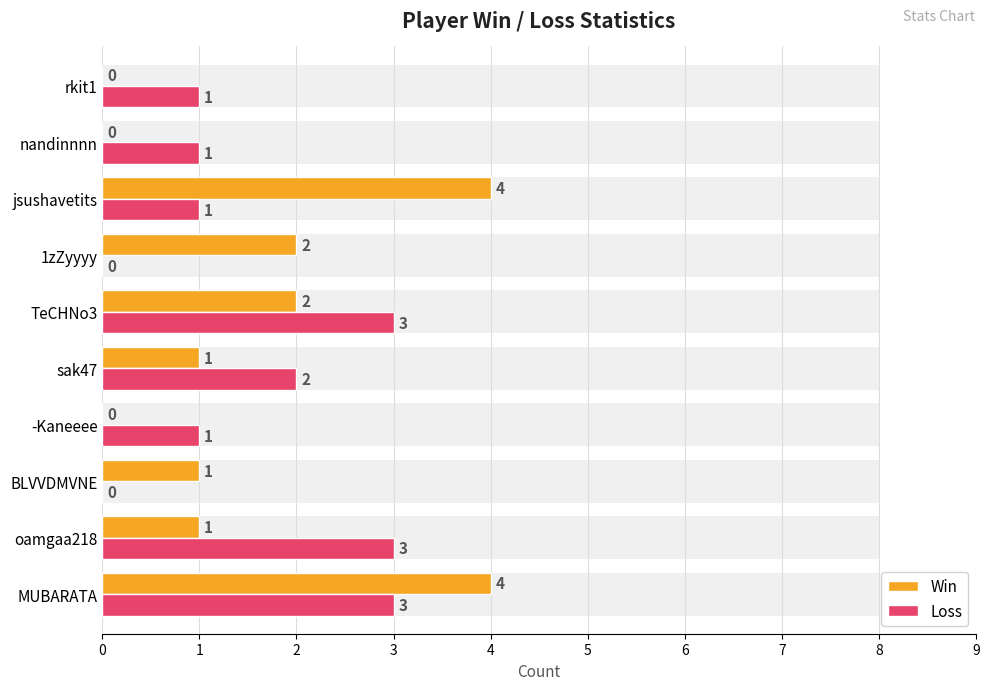

Which series changed the most between oamgaa218 and TeCHNo3?

Win